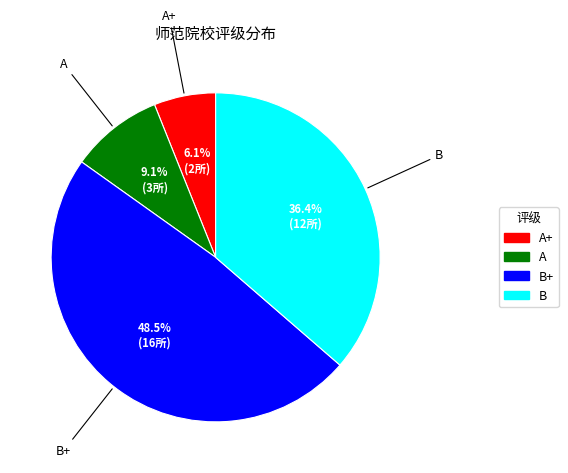

Does any single category account for the majority?

No